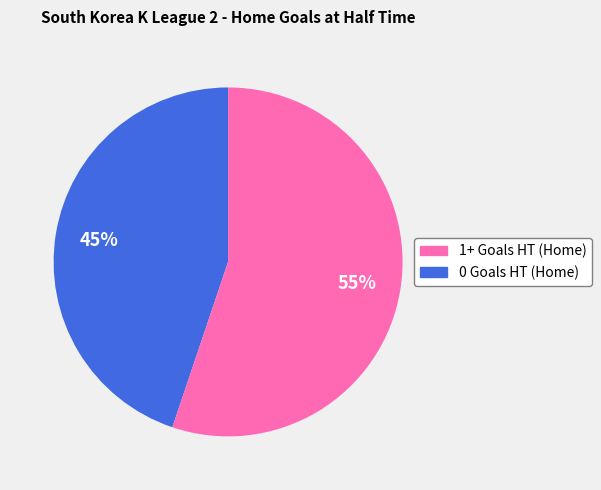

Is there any slice that represents more than half of the pie?

Yes